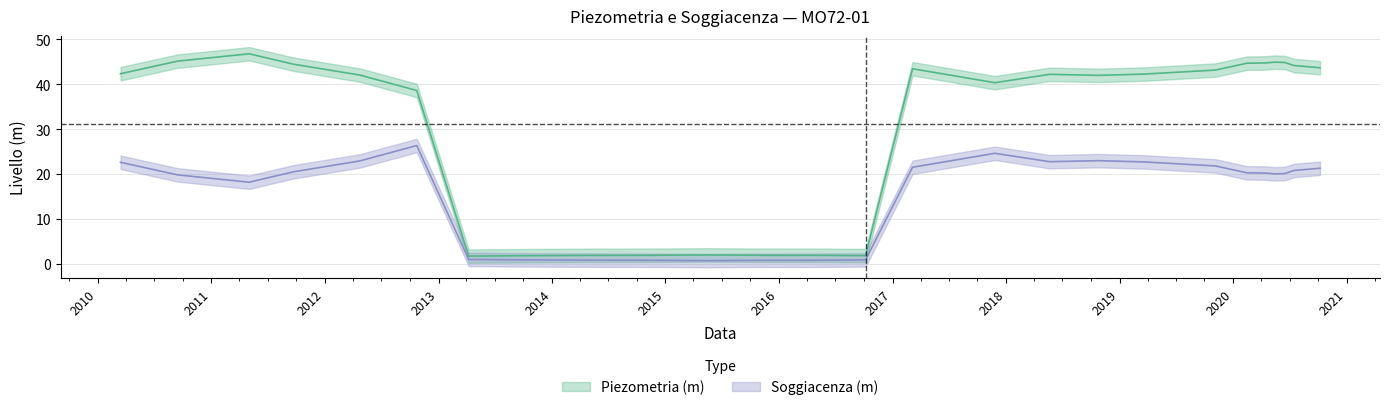

How many values in the piezometria series are below 42?

10